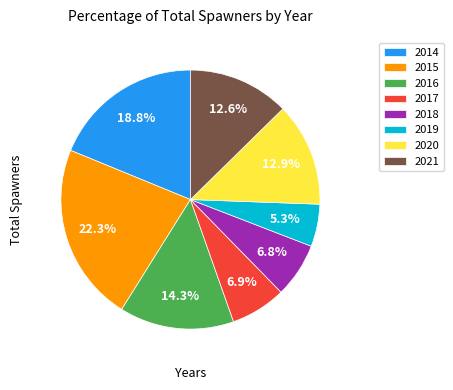

Which slice is the smallest?

2019